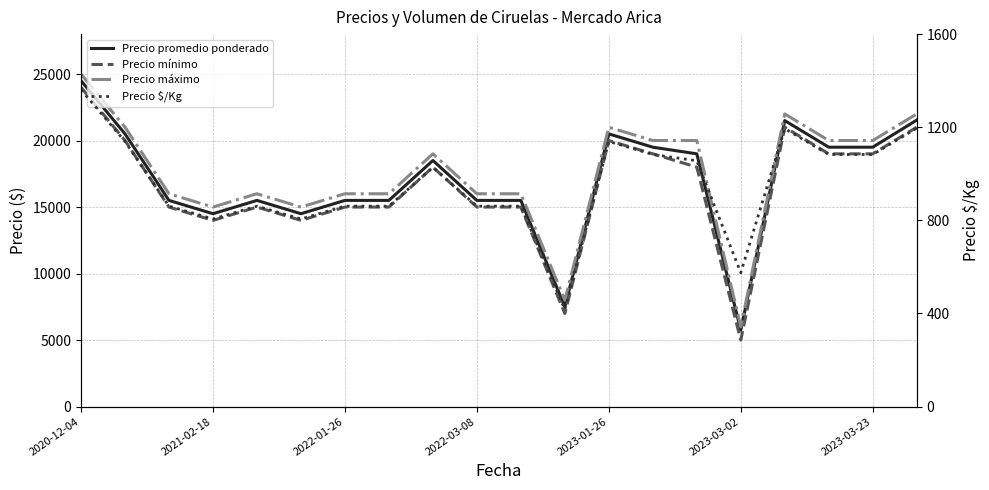

How many data points does each series have?

20